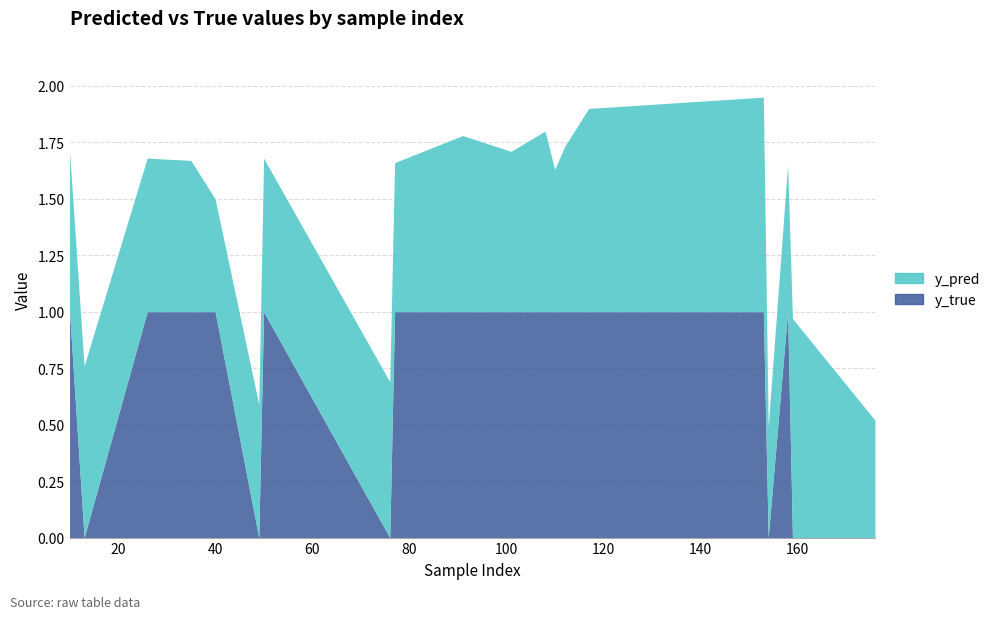

True or false: y_pred and y_true intersect in this chart.

True